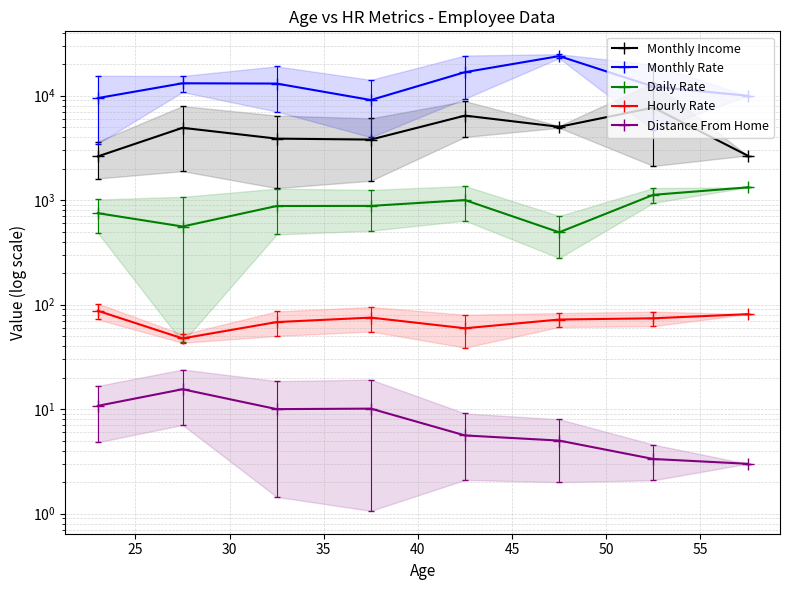

True or false: Daily Rate and Monthly Income intersect in this chart.

False